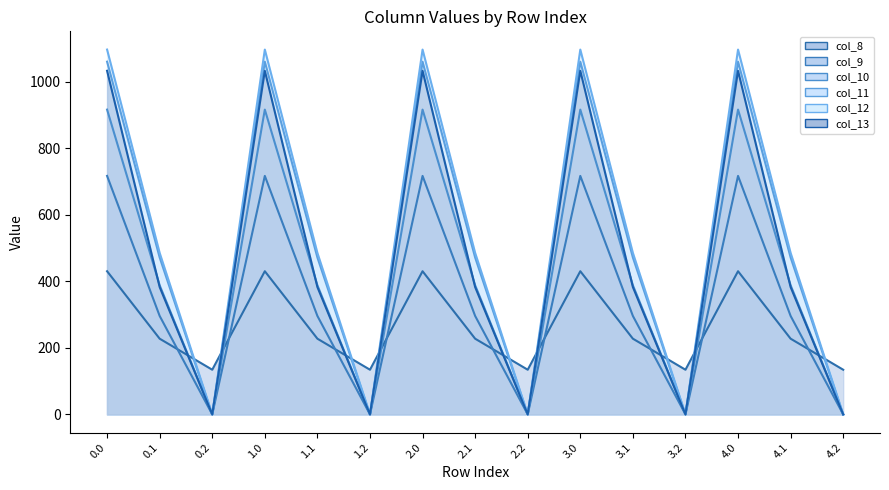

Which series has the largest total across all categories?

col_12